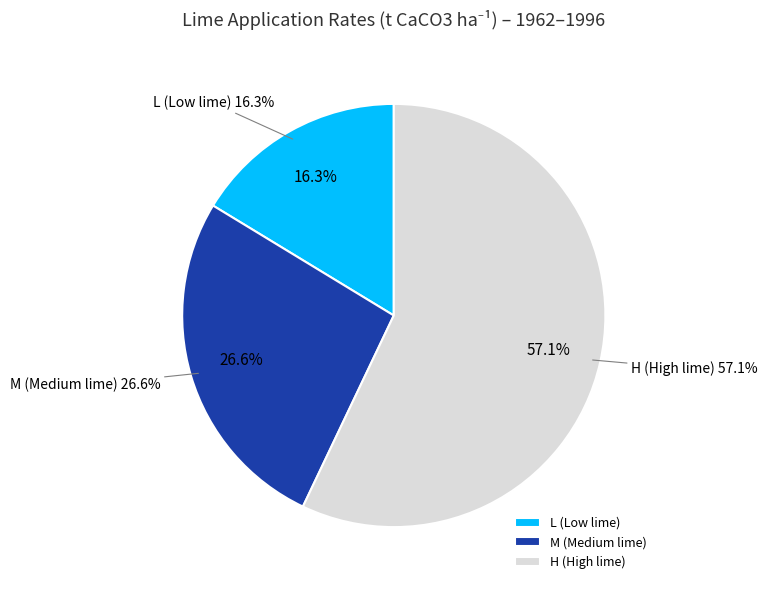

What percentage do M (Medium lime) and H (High lime) together represent?

83.7%